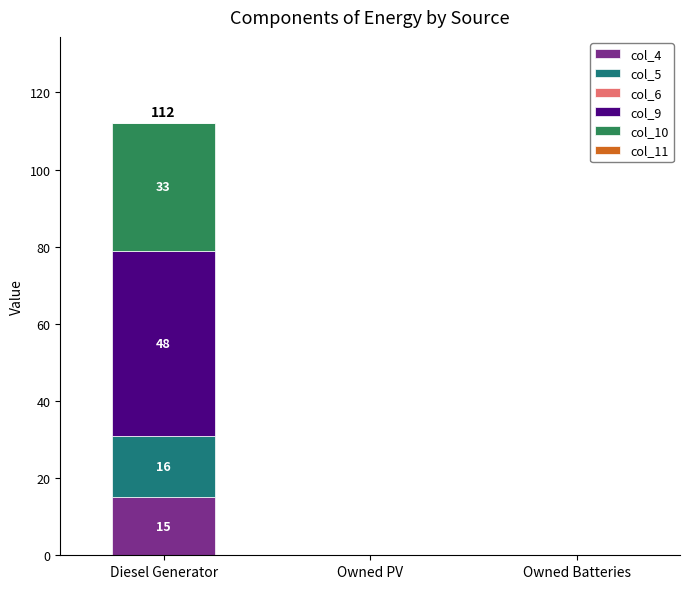

Reading left to right, list the values for the col_4 series.

Diesel Generator=15	Owned PV=0	Owned Batteries=0